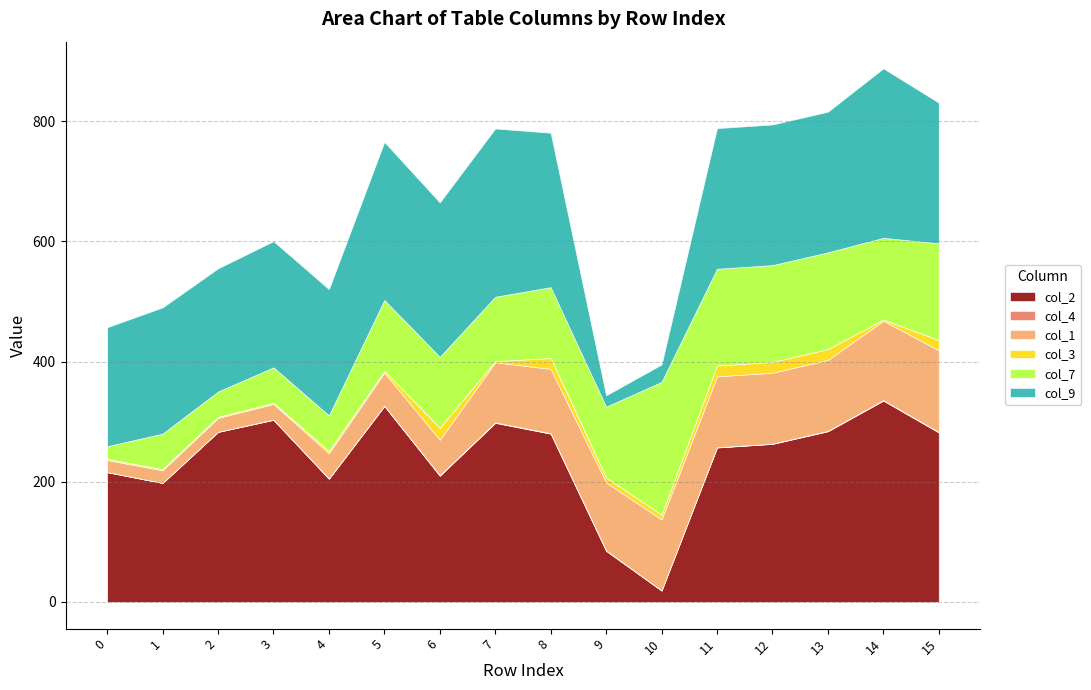

True or false: col_4 has a value of 0.4 at 13.

False